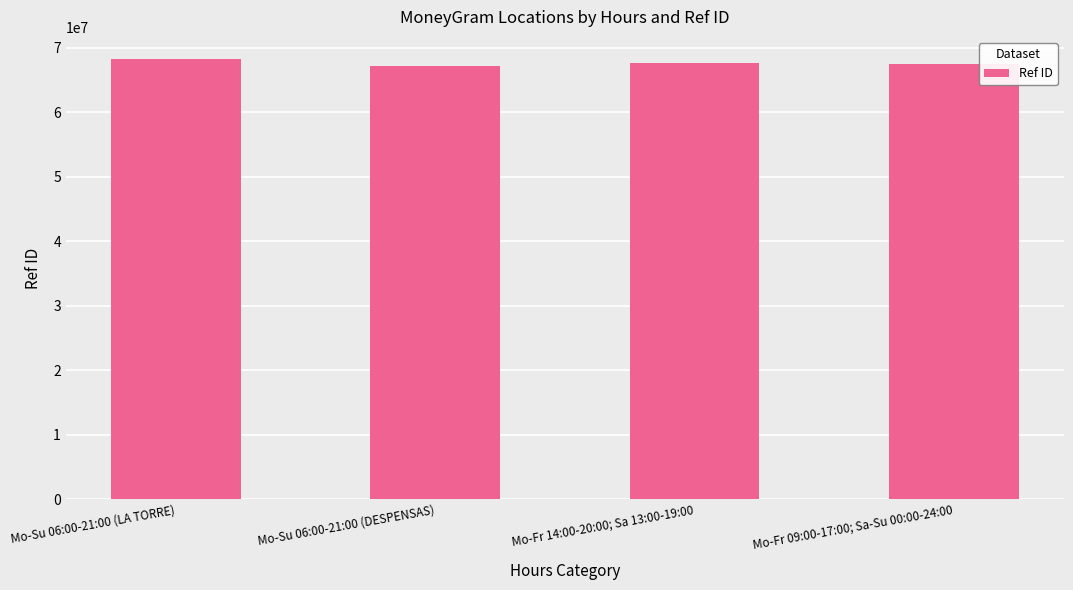

Where does the data first go above 67540370?

Mo-Su 06:00-21:00 (LA TORRE)